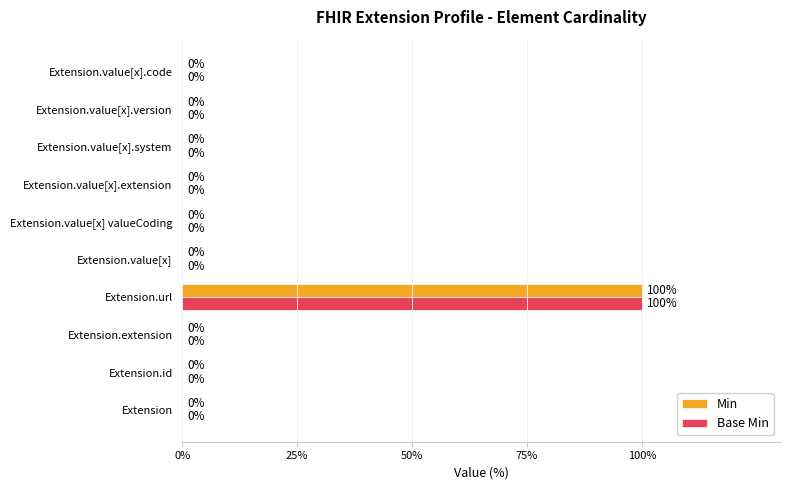

True or false: Min has a value of 100 at Extension.url.

True